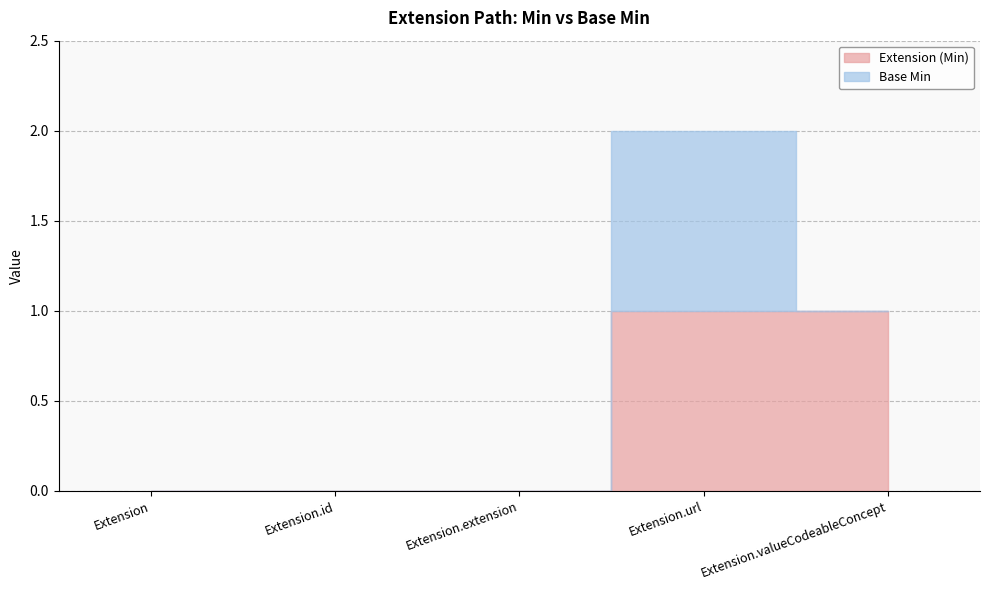

True or false: Extension (Min) and Base Min cross at least once.

False